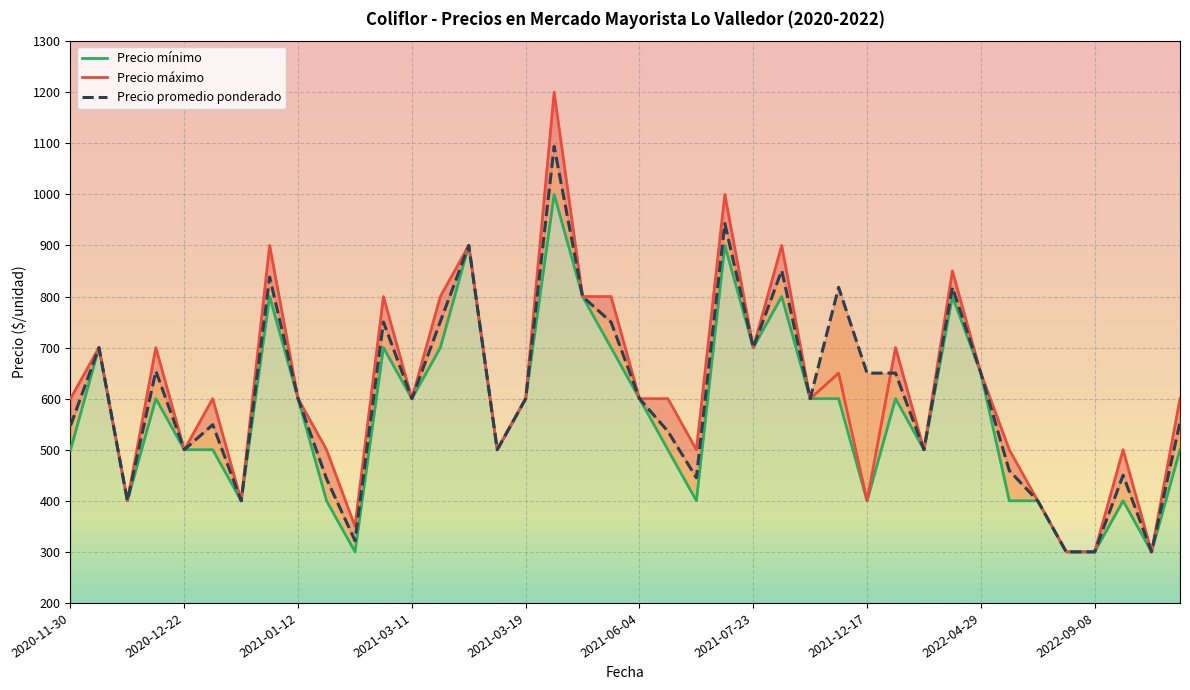

How many interior local valleys does the Precio máximo series have?

12